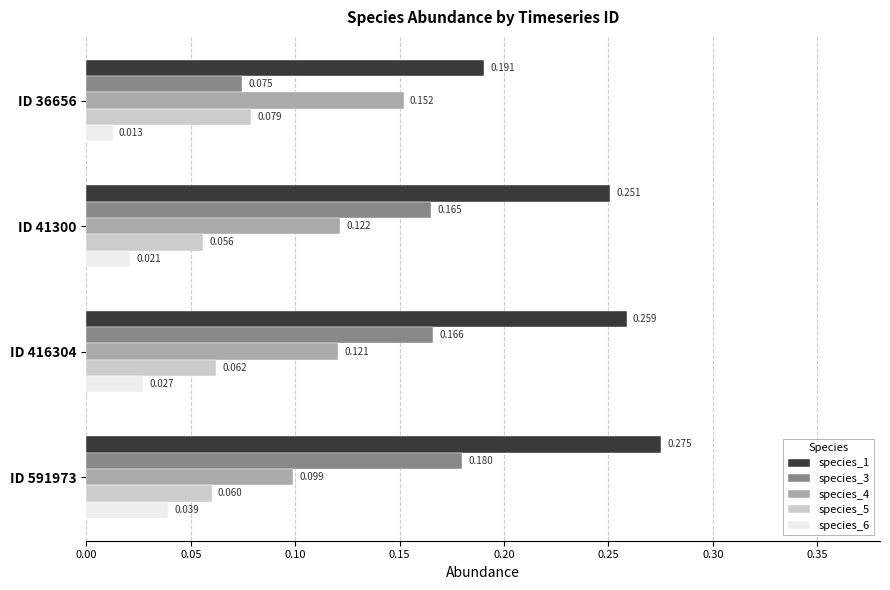

Is the value of species_4 at ID 591973 greater than the value of species_3 at ID 41300?

No